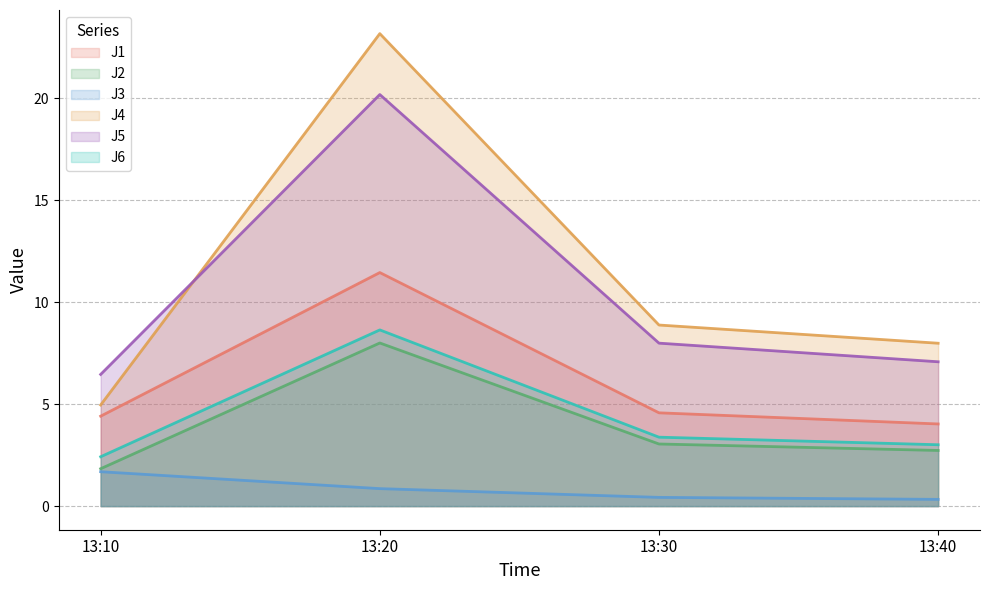

Reading right to left, what are all the values shown in this chart?

J1: 4.0	4.6	11.5	4.4
J2: 2.7	3.0	8.0	1.8
J3: 0.3	0.4	0.9	1.7
J4: 8.0	8.9	23.2	5.0
J5: 7.1	8.0	20.2	6.5
J6: 3.0	3.4	8.6	2.4